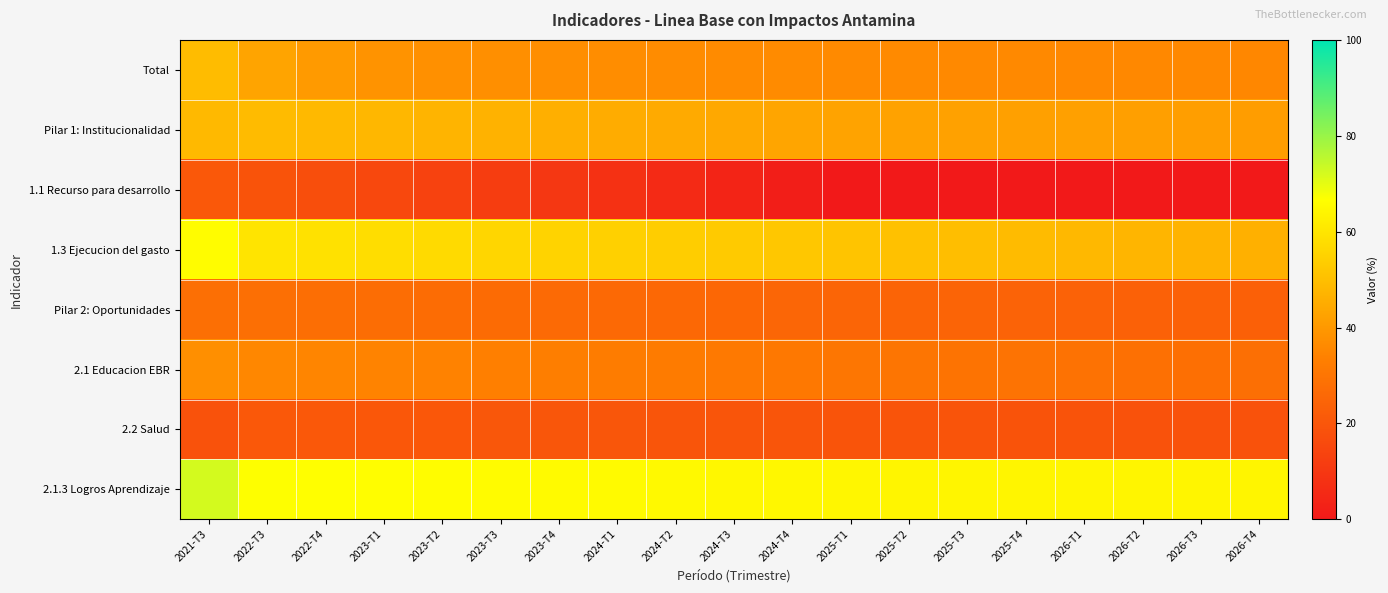

List the series in order of their peak value, highest first.

2.1.3 Logros Aprendizaje, 1.3 Ejecucion del gasto, Total, Pilar 1: Institucionalidad, 2.1 Educacion EBR, Pilar 2: Oportunidades, 1.1 Recurso para desarrollo, 2.2 Salud